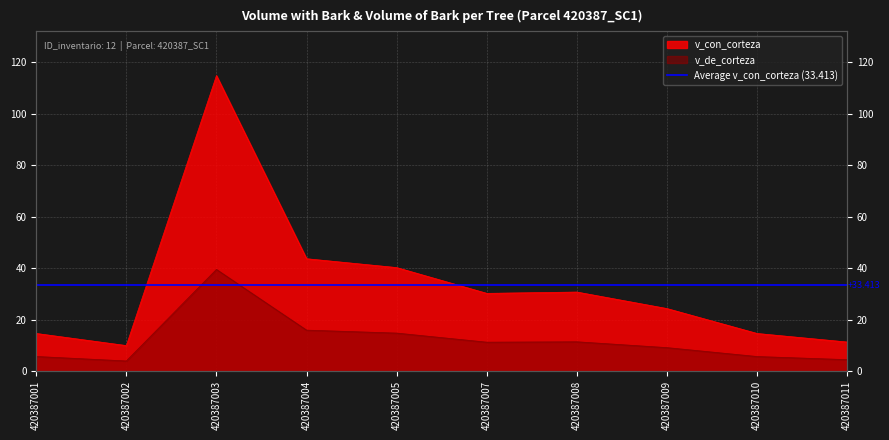

How many interior local valleys does the v_con_corteza series have?

2